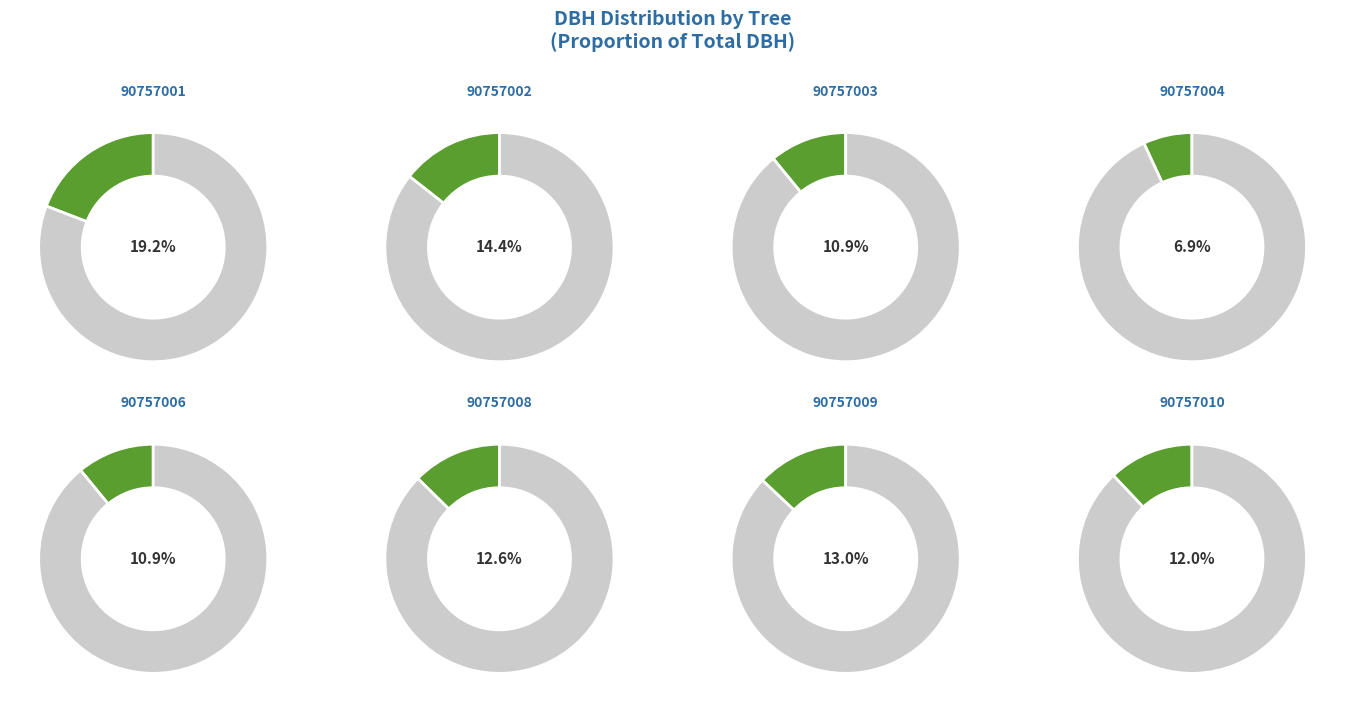

To the nearest percent, what percentage of the pie is 90757008?

13%